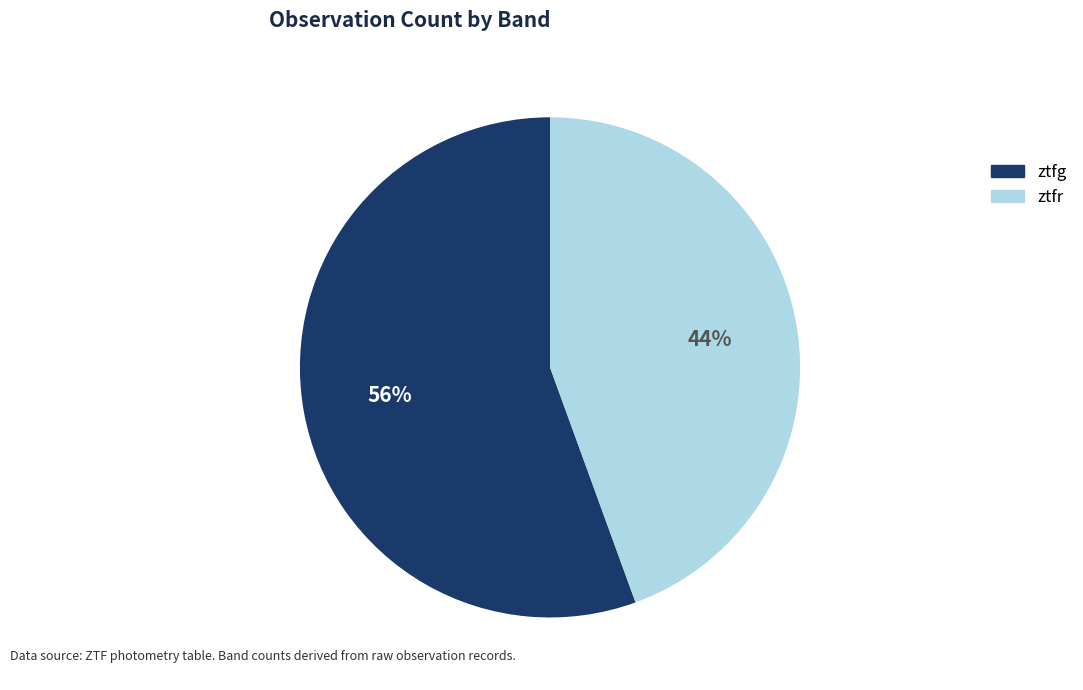

Is it true that ztfg is 61% of the pie?

False